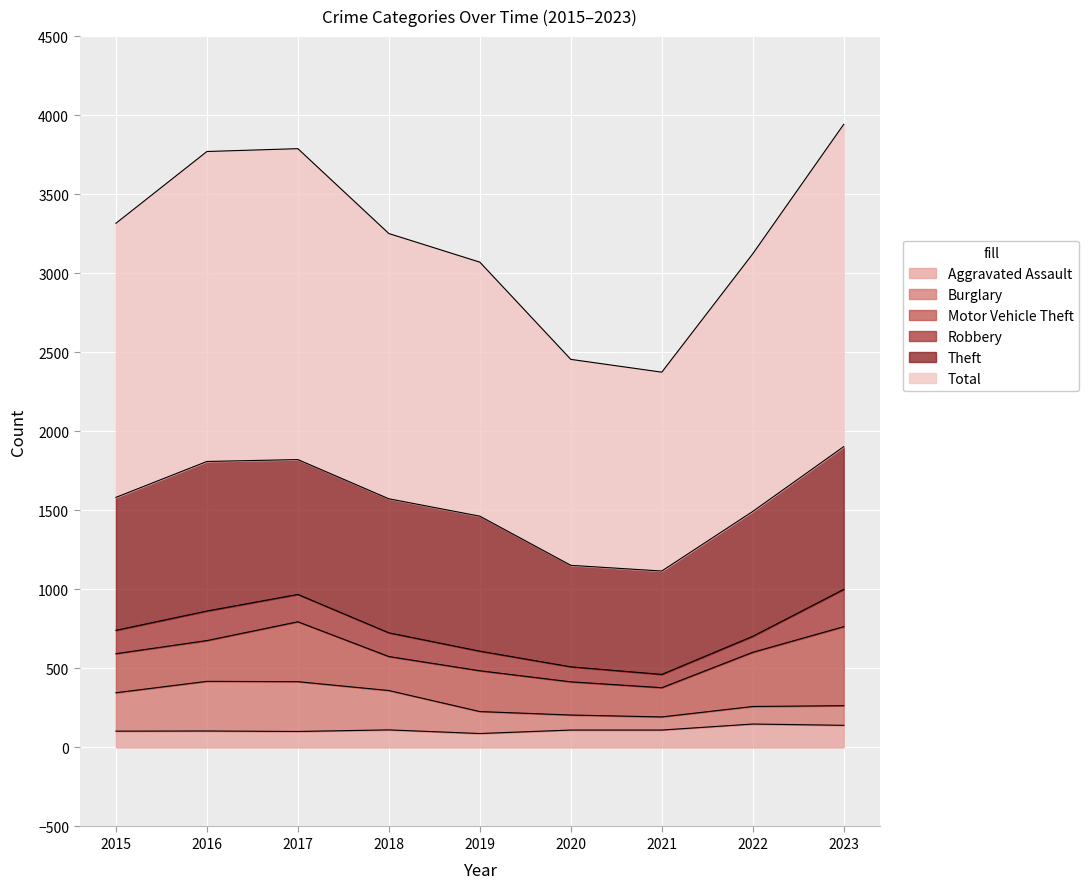

The Aggravated Assault series shows 110 at 2021. True or false?

True